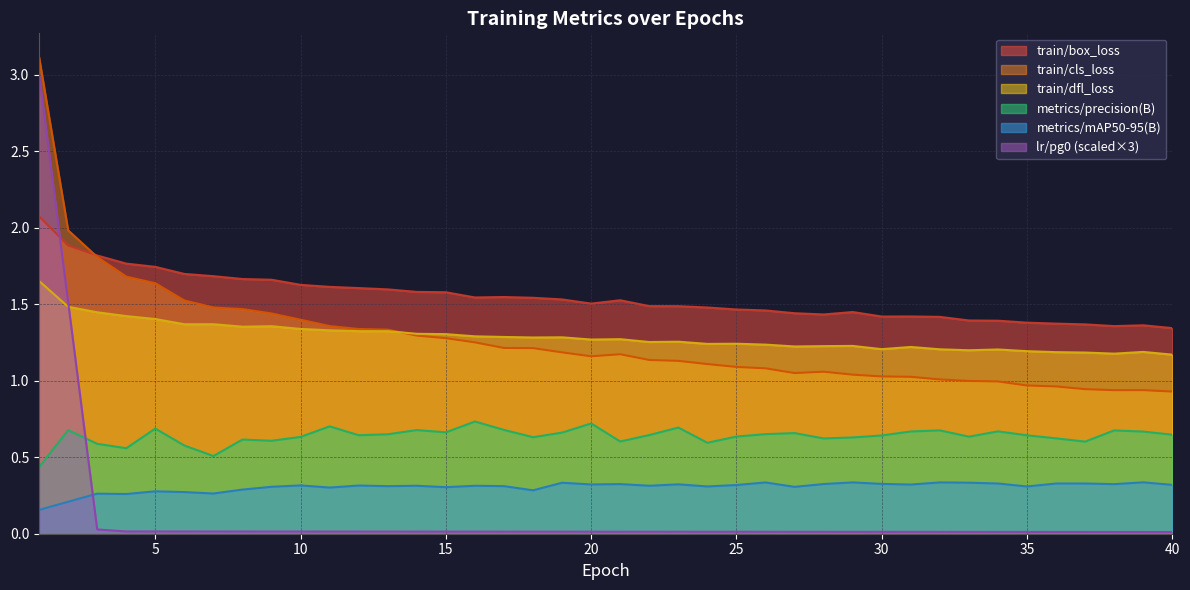

Reading left to right, extract all data points from this chart.

train/box_loss: 1=2.1	2=1.9	3=1.8	4=1.8	5=1.7	6=1.7	7=1.7	8=1.7	9=1.7	10=1.6	11=1.6	12=1.6	13=1.6	14=1.6	15=1.6	16=1.5	17=1.5	18=1.5	19=1.5	20=1.5	21=1.5	22=1.5	23=1.5	24=1.5	25=1.5	26=1.5	27=1.4	28=1.4	29=1.4	30=1.4	31=1.4	32=1.4	33=1.4	34=1.4	35=1.4	36=1.4	37=1.4	38=1.4	39=1.4	40=1.3
train/cls_loss: 1=3.1	2=2.0	3=1.8	4=1.7	5=1.6	6=1.5	7=1.5	8=1.5	9=1.4	10=1.4	11=1.4	12=1.3	13=1.3	14=1.3	15=1.3	16=1.3	17=1.2	18=1.2	19=1.2	20=1.2	21=1.2	22=1.1	23=1.1	24=1.1	25=1.1	26=1.1	27=1.1	28=1.1	29=1.0	30=1.0	31=1.0	32=1.0	33=1.0	34=1.0	35=1.0	36=1.0	37=0.9	38=0.9	39=0.9	40=0.9
train/dfl_loss: 1=1.7	2=1.5	3=1.4	4=1.4	5=1.4	6=1.4	7=1.4	8=1.4	9=1.4	10=1.3	11=1.3	12=1.3	13=1.3	14=1.3	15=1.3	16=1.3	17=1.3	18=1.3	19=1.3	20=1.3	21=1.3	22=1.3	23=1.3	24=1.2	25=1.2	26=1.2	27=1.2	28=1.2	29=1.2	30=1.2	31=1.2	32=1.2	33=1.2	34=1.2	35=1.2	36=1.2	37=1.2	38=1.2	39=1.2	40=1.2
metrics/precision(B): 1=0.4	2=0.7	3=0.6	4=0.6	5=0.7	6=0.6	7=0.5	8=0.6	9=0.6	10=0.6	11=0.7	12=0.6	13=0.7	14=0.7	15=0.7	16=0.7	17=0.7	18=0.6	19=0.7	20=0.7	21=0.6	22=0.6	23=0.7	24=0.6	25=0.6	26=0.7	27=0.7	28=0.6	29=0.6	30=0.6	31=0.7	32=0.7	33=0.6	34=0.7	35=0.6	36=0.6	37=0.6	38=0.7	39=0.7	40=0.6
metrics/mAP50-95(B): 1=0.2	2=0.2	3=0.3	4=0.3	5=0.3	6=0.3	7=0.3	8=0.3	9=0.3	10=0.3	11=0.3	12=0.3	13=0.3	14=0.3	15=0.3	16=0.3	17=0.3	18=0.3	19=0.3	20=0.3	21=0.3	22=0.3	23=0.3	24=0.3	25=0.3	26=0.3	27=0.3	28=0.3	29=0.3	30=0.3	31=0.3	32=0.3	33=0.3	34=0.3	35=0.3	36=0.3	37=0.3	38=0.3	39=0.3	40=0.3
lr/pg0: 1=3.0	2=1.5	3=0.0	4=0.0	5=0.0	6=0.0	7=0.0	8=0.0	9=0.0	10=0.0	11=0.0	12=0.0	13=0.0	14=0.0	15=0.0	16=0.0	17=0.0	18=0.0	19=0.0	20=0.0	21=0.0	22=0.0	23=0.0	24=0.0	25=0.0	26=0.0	27=0.0	28=0.0	29=0.0	30=0.0	31=0.0	32=0.0	33=0.0	34=0.0	35=0.0	36=0.0	37=0.0	38=0.0	39=0.0	40=0.0